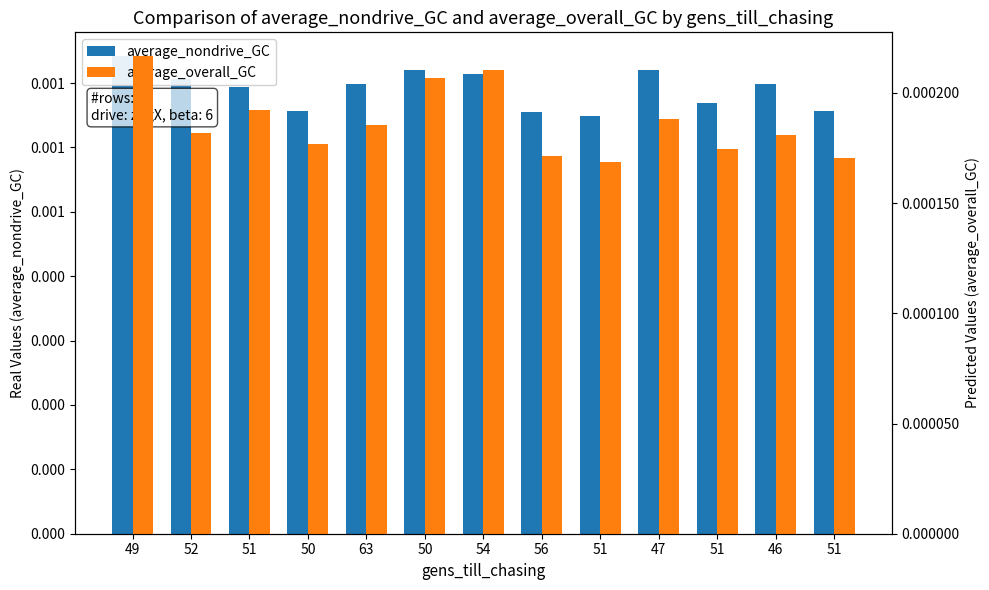

Which has a higher value, 52 or 51?

52